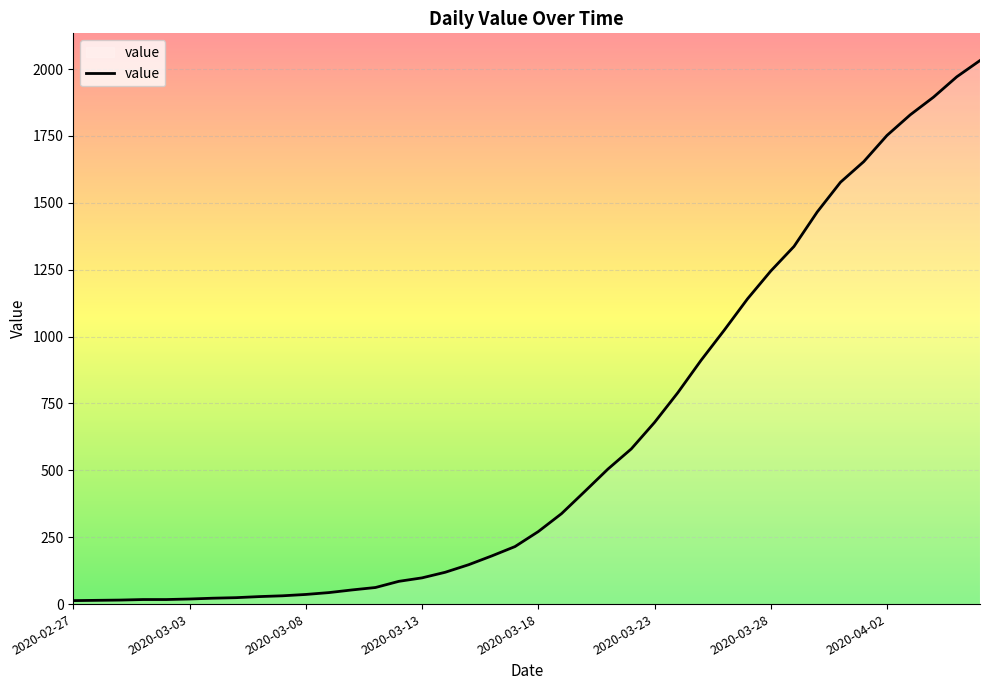

What is the maximum value shown in the chart?

2032